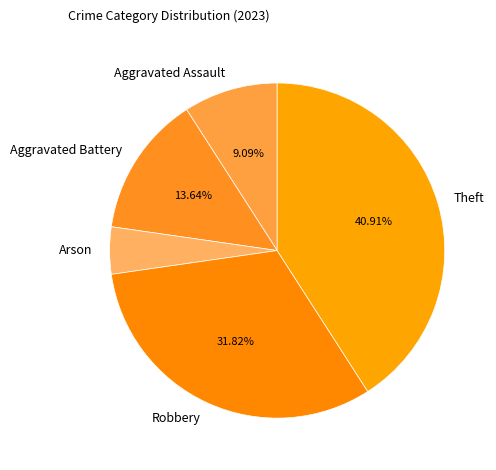

To the nearest percent, what percentage of the pie is Arson?

5%